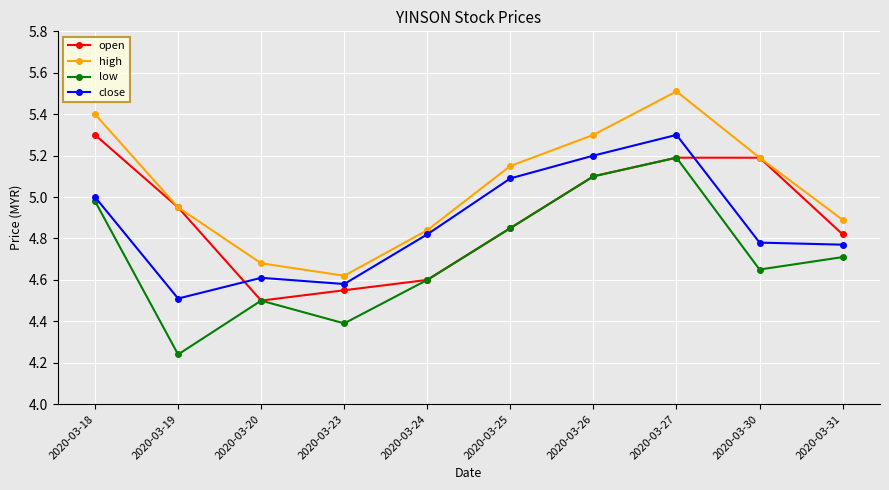

Is this an area chart (filled region under the line)?

No